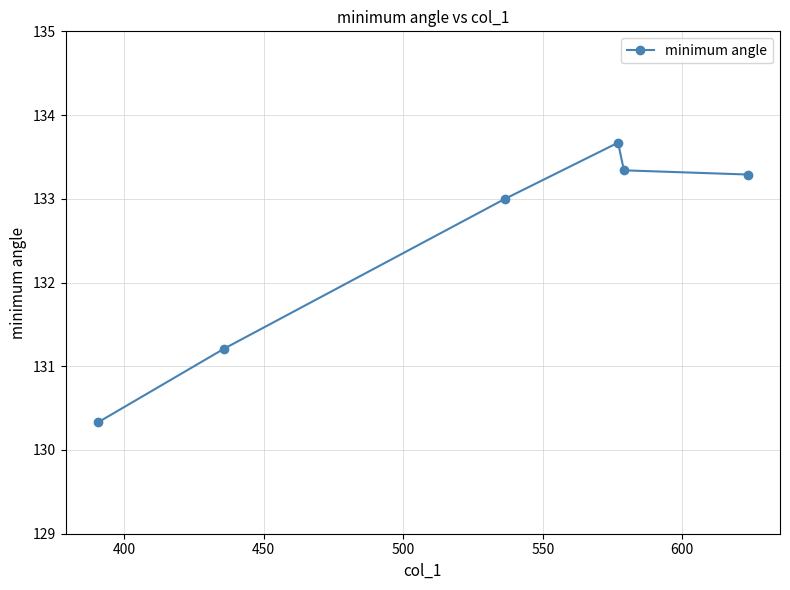

Does the chart have visible grid lines?

Yes